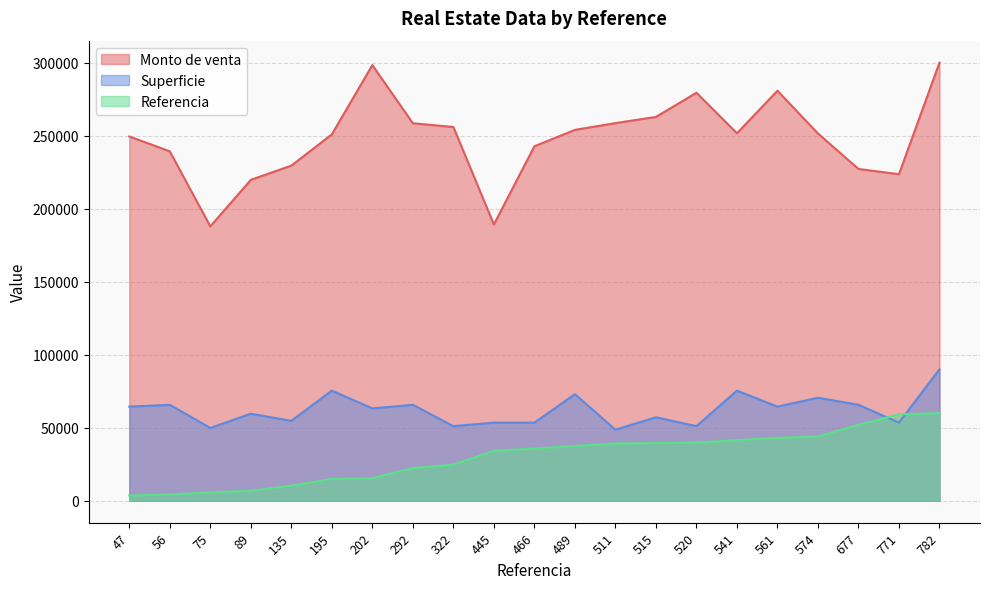

What are all the series names shown in the legend?

Monto de venta, Superficie, Referencia